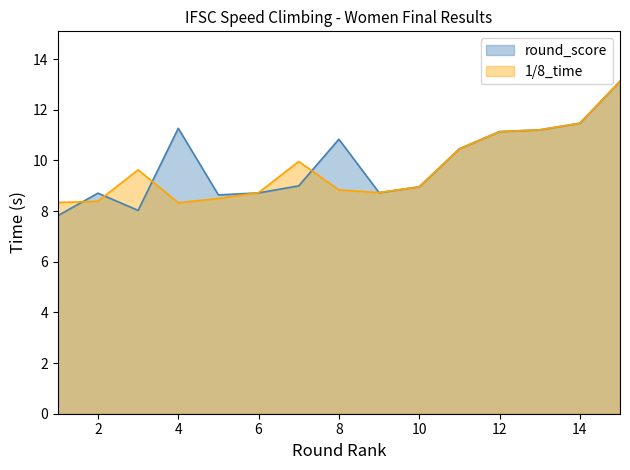

Which series changed the most between 7 and 9?

1/8_time